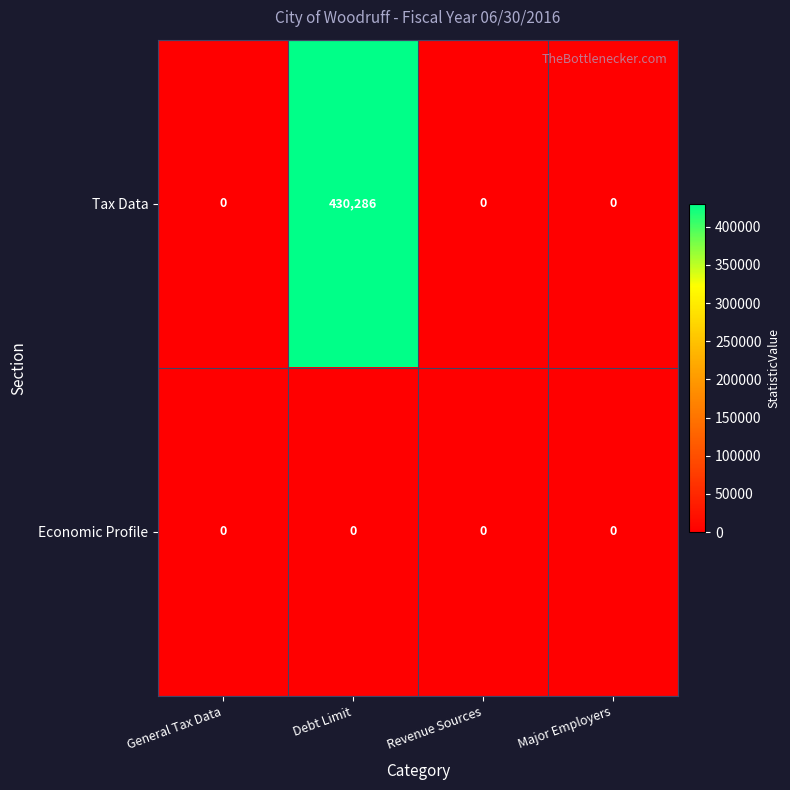

Between General Tax Data and Debt Limit, which series saw the biggest shift?

Tax Data